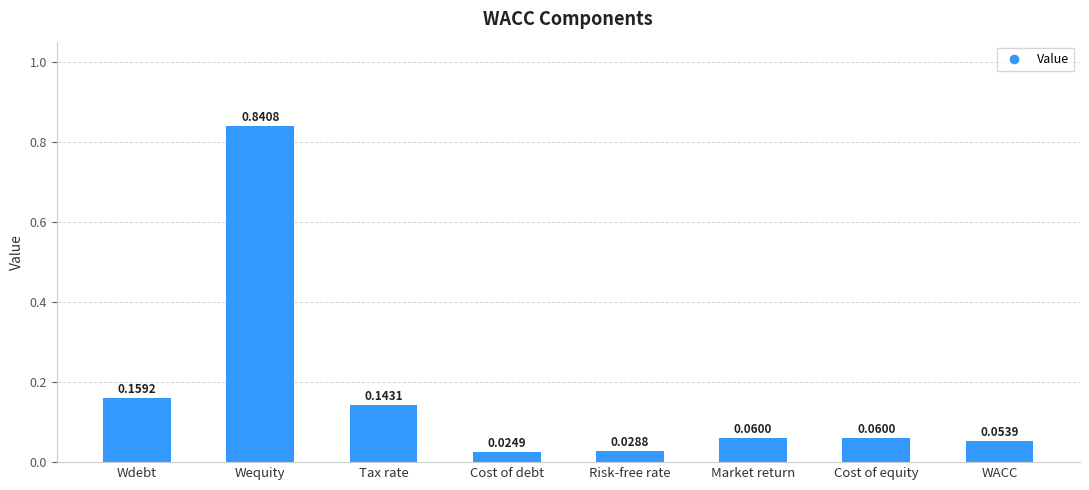

Which has a higher value, Cost of equity or Wequity?

Wequity